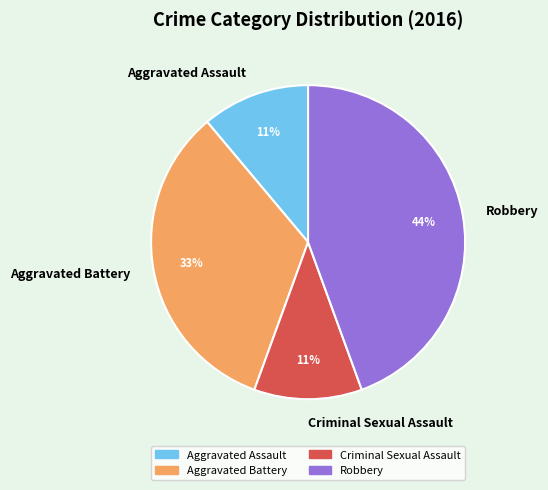

Approximately how many times larger is the value at Robbery compared to Criminal Sexual Assault?

4.0